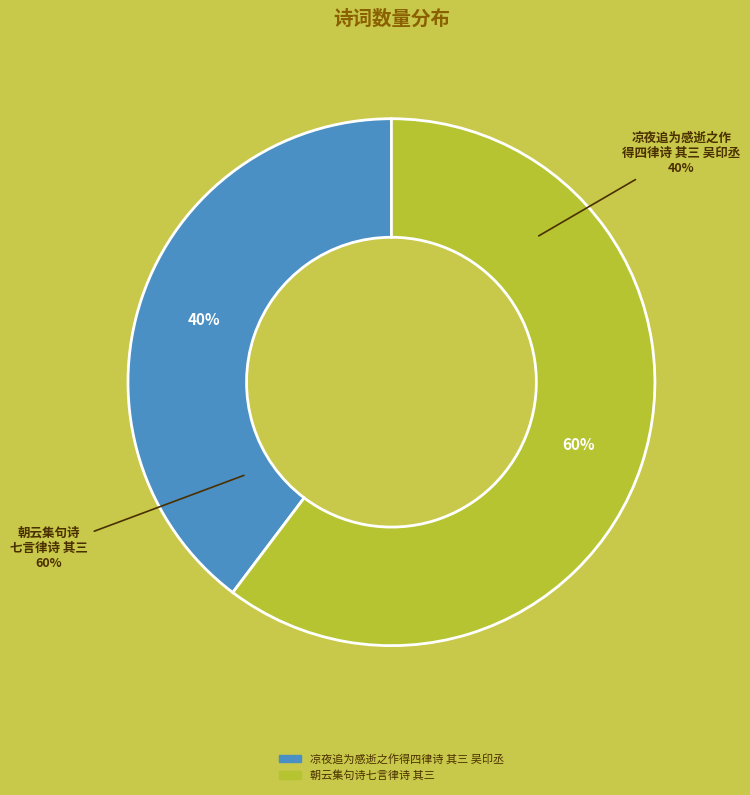

Which slice is the smallest?

凉夜追为感逝之作得四律诗 其三 吴印丞